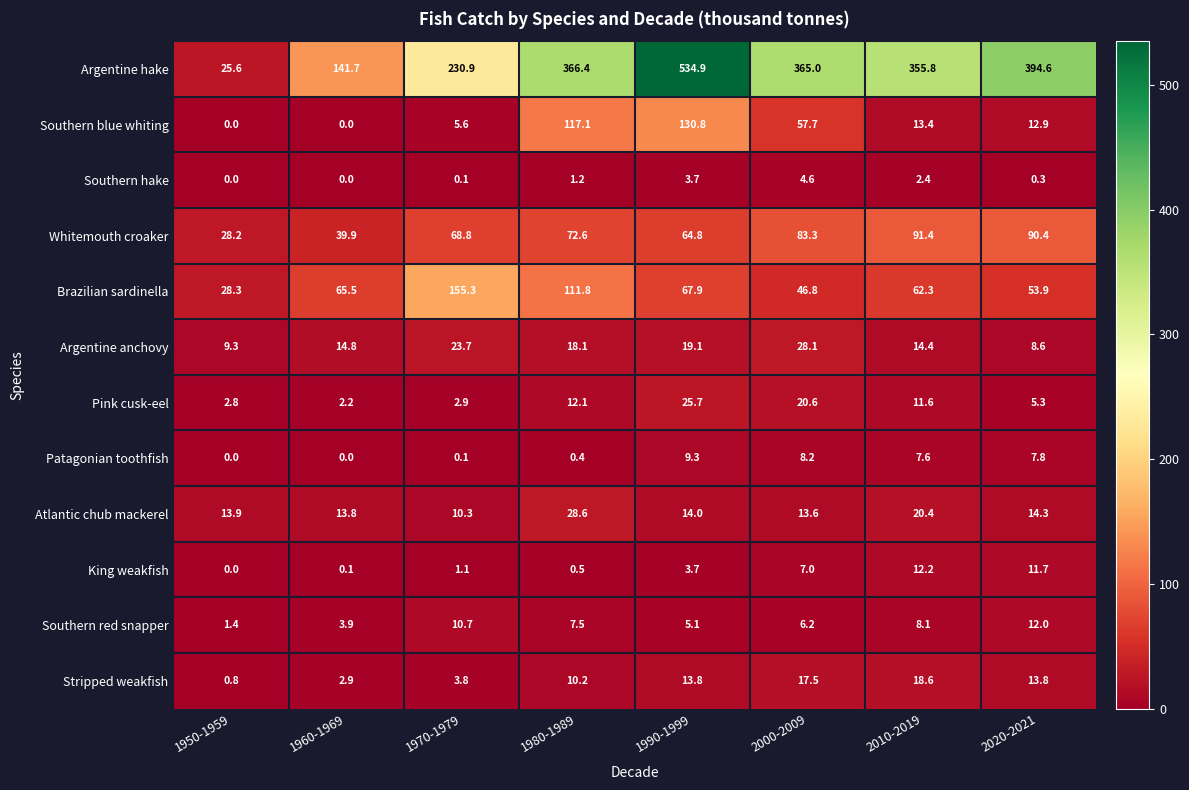

Which category has the lowest value in the Pink cusk-eel series?

1960-1969